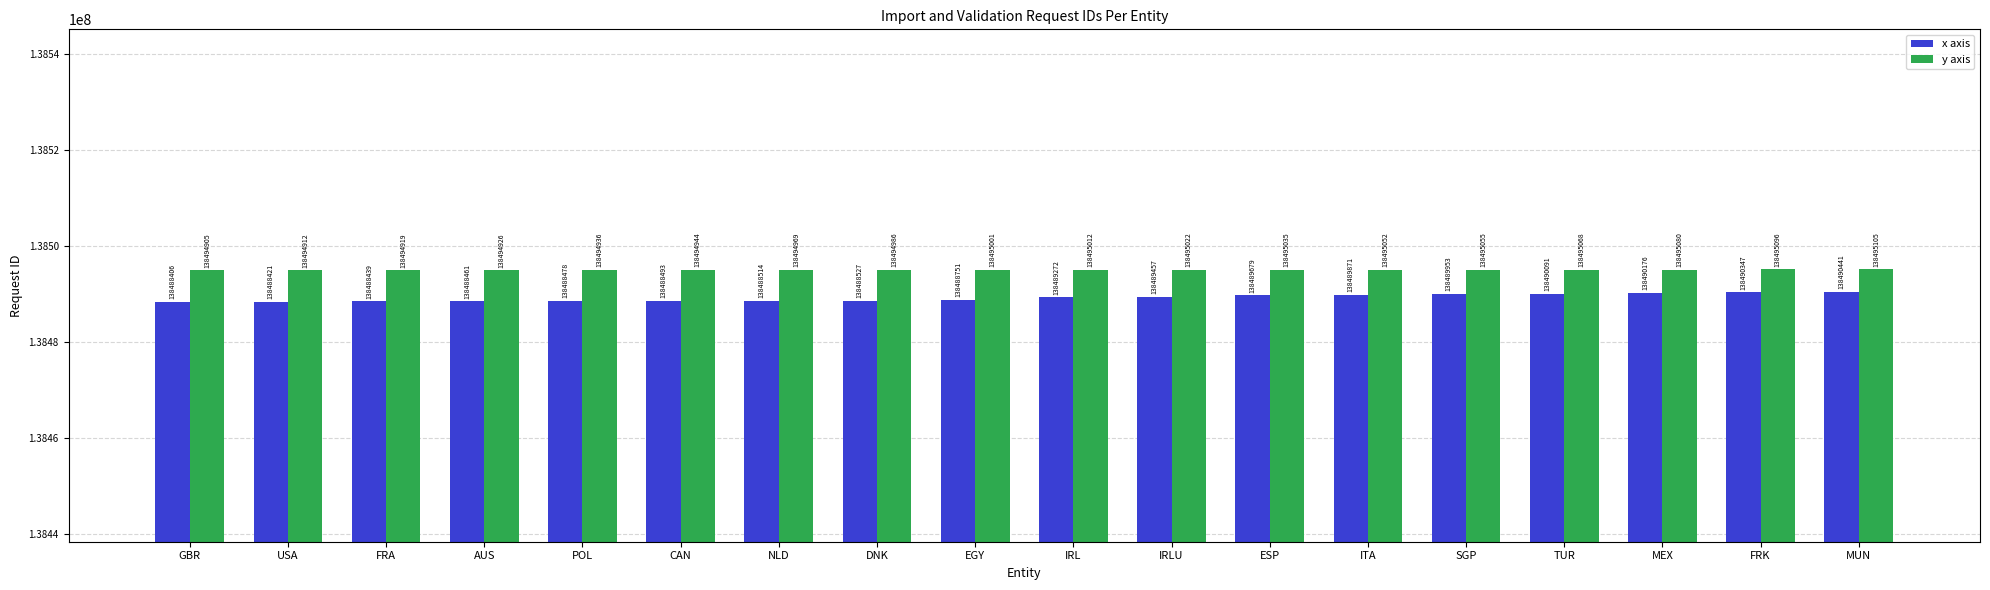

Rank the series by their average value, from highest to lowest.

y axis, x axis